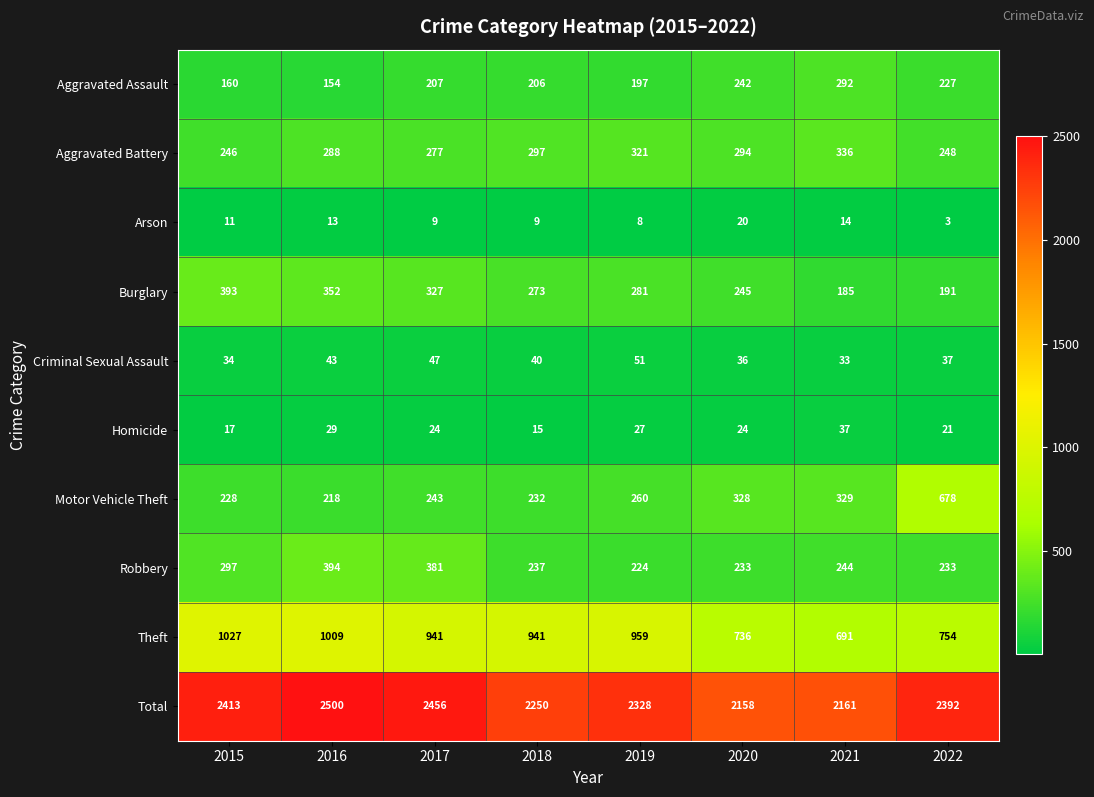

What is the total value across all series at 2015?

4826